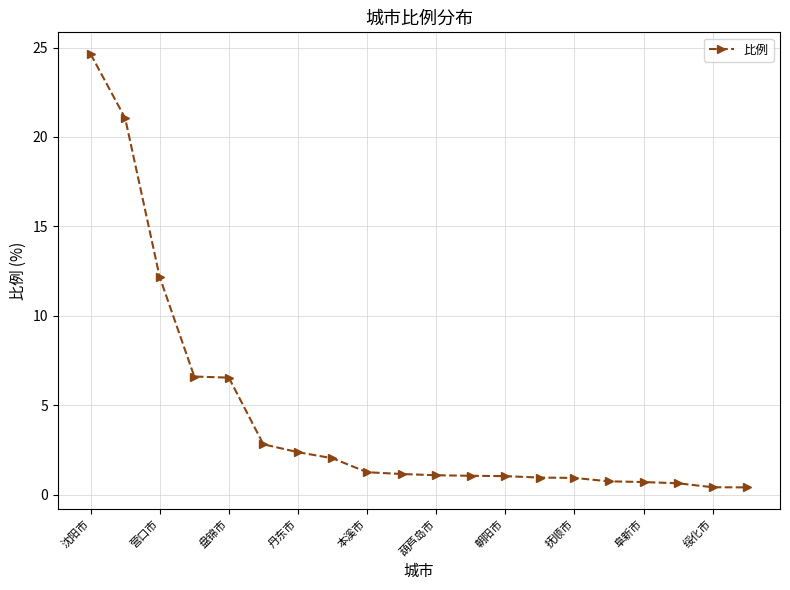

What is the sum of all values?

88.5